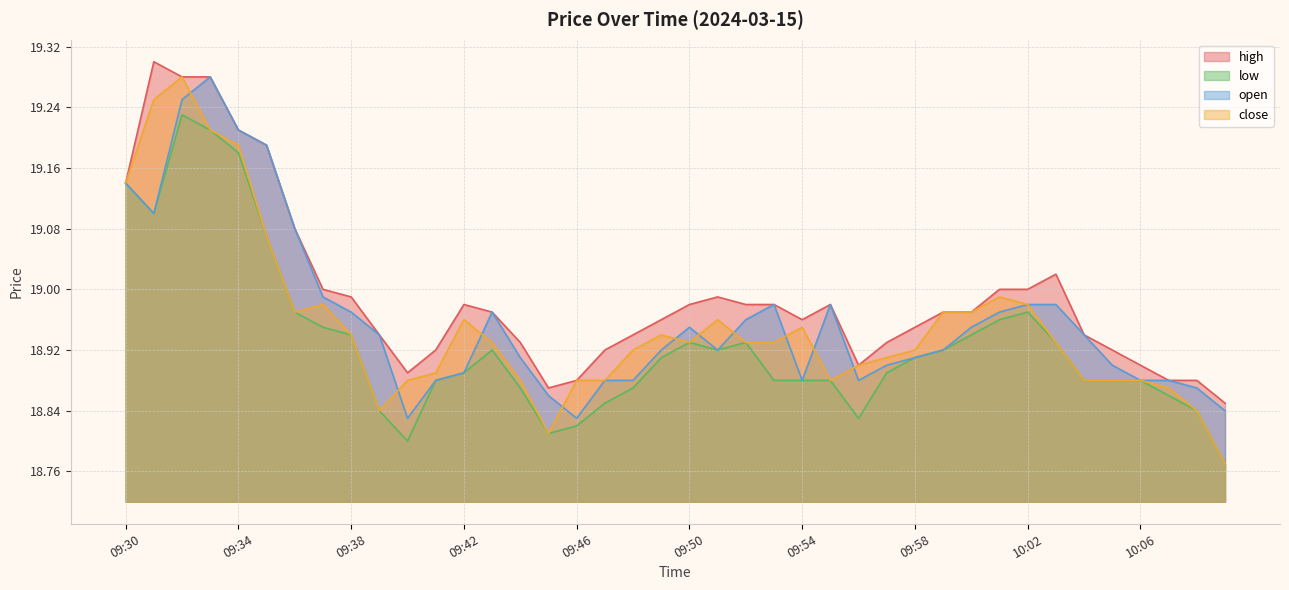

True or false: high and open cross at least once.

False